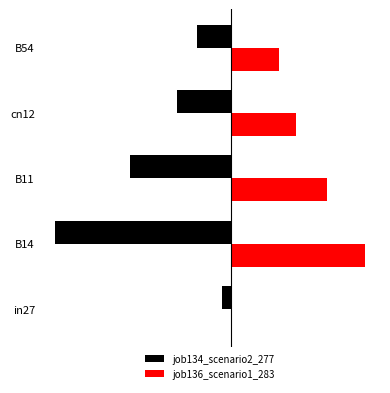

What are all the series names shown in the legend?

job134_scenario2_277, job136_scenario1_283